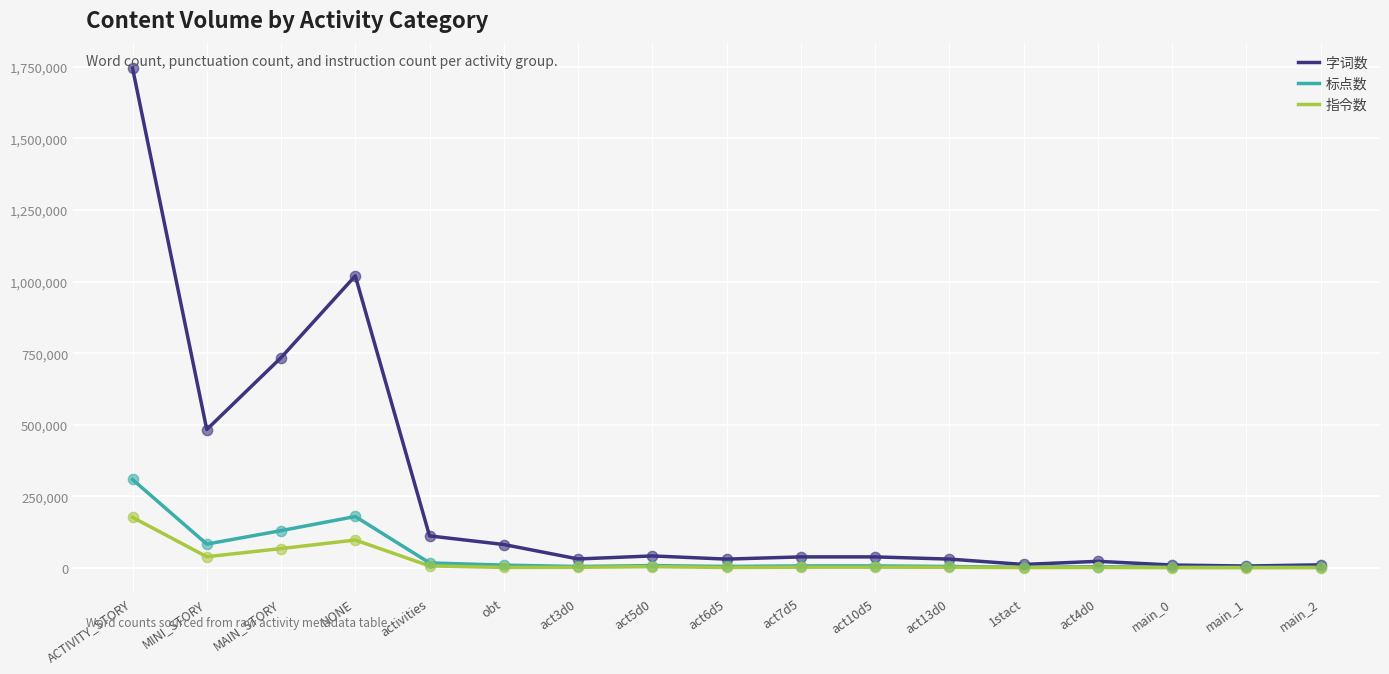

What is the total value across all series at MINI_STORY?

605920